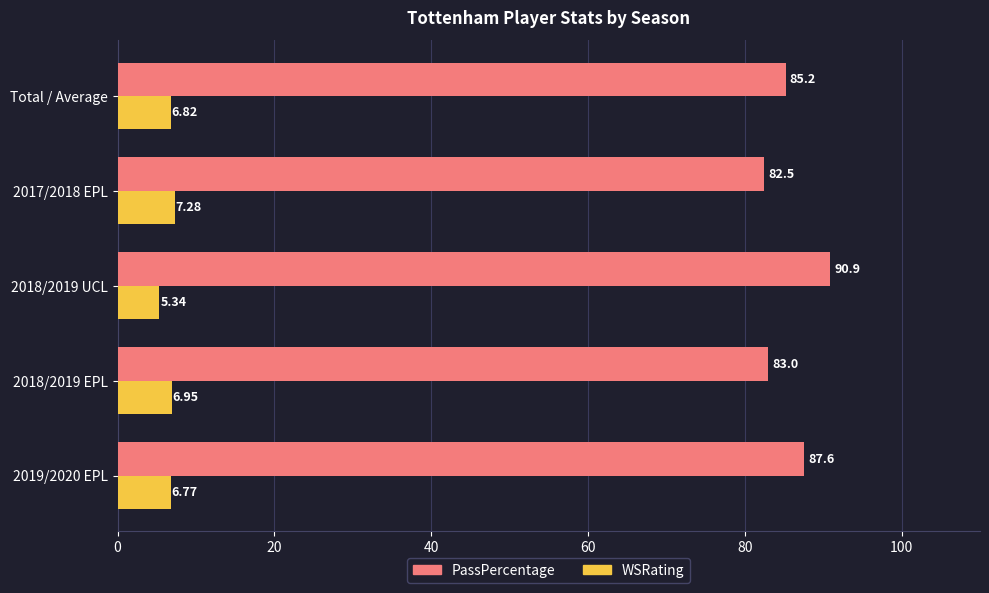

List the series in order of their overall mean, lowest first.

WSRating, PassPercentage